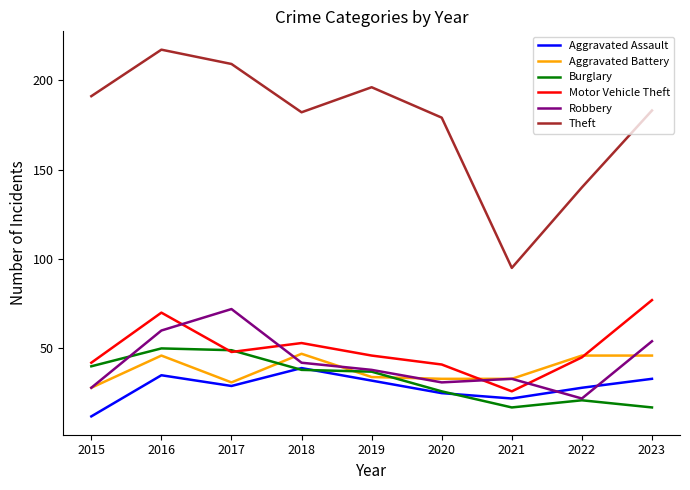

How many lines are shown in the chart?

6